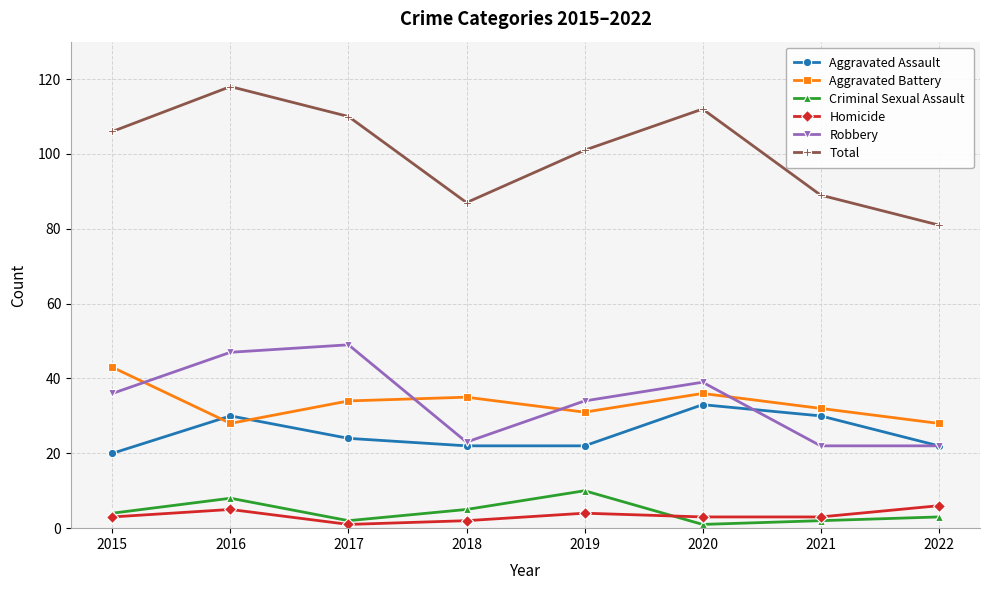

Is it true that Homicide equals 4 at 2019?

True